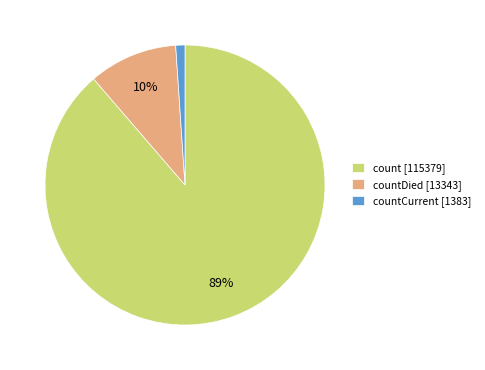

Is the sum of count [115379] and countDied [13343] greater than half?

Yes